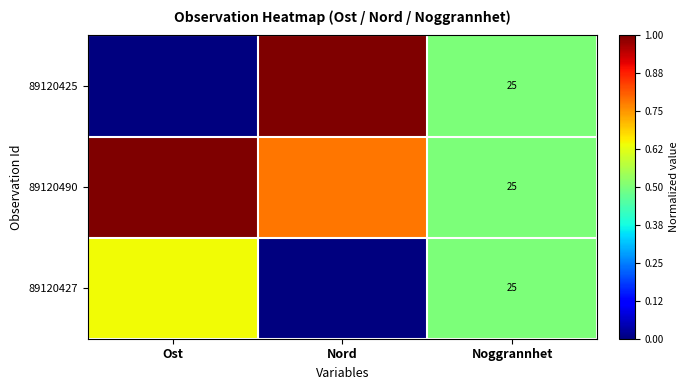

At Noggrannhet, list the series in order from largest to smallest.

89120425, 89120490, 89120427